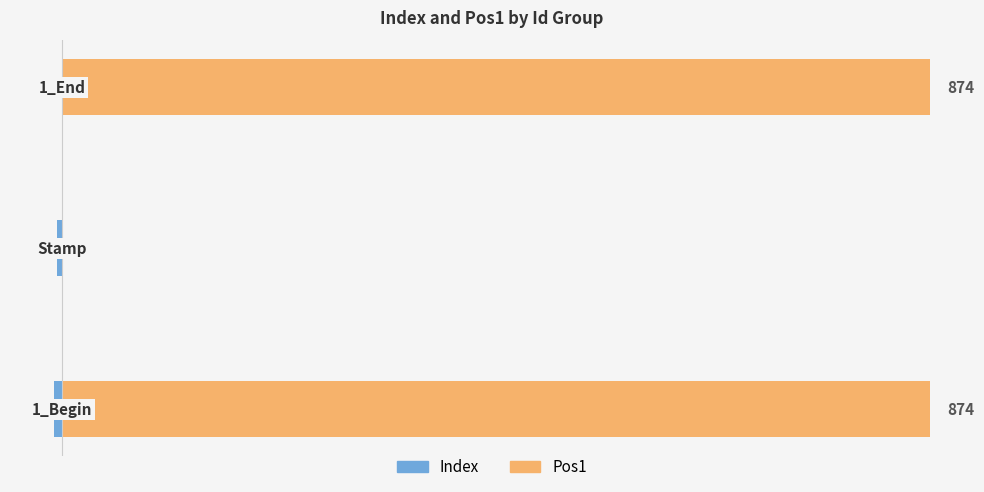

Reading left to right, extract all data points from this chart.

Index: 0=-8	1=-5	2=0
Pos1: 0=874	1=0	2=874